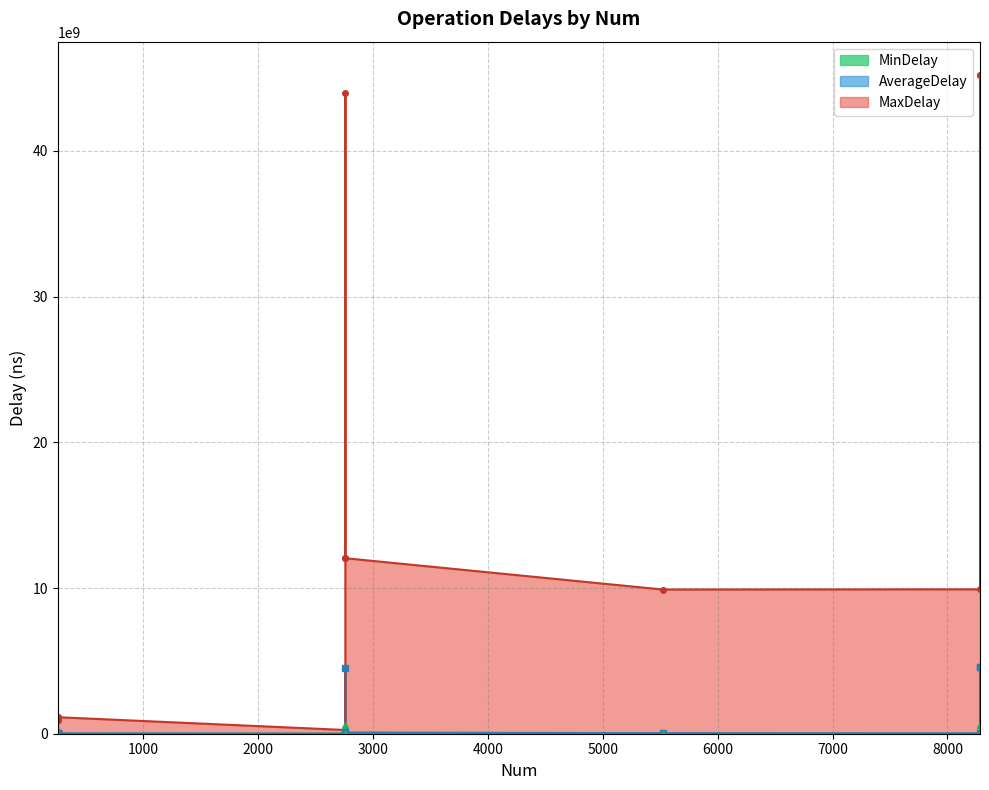

True or false: MaxDelay and AverageDelay intersect in this chart.

False